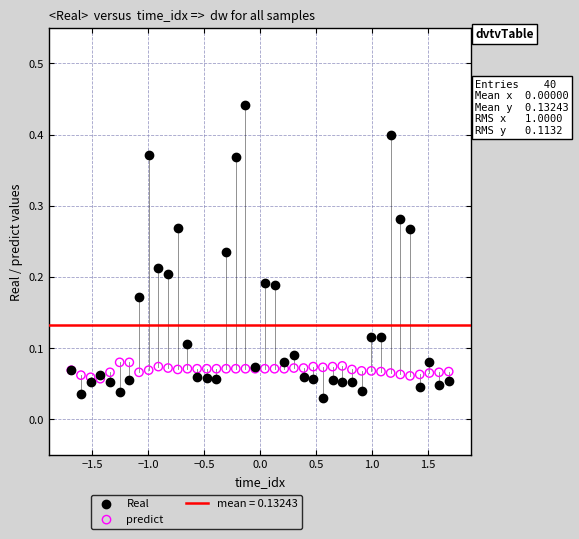

Which series has the largest Y range (max minus min)?

Real